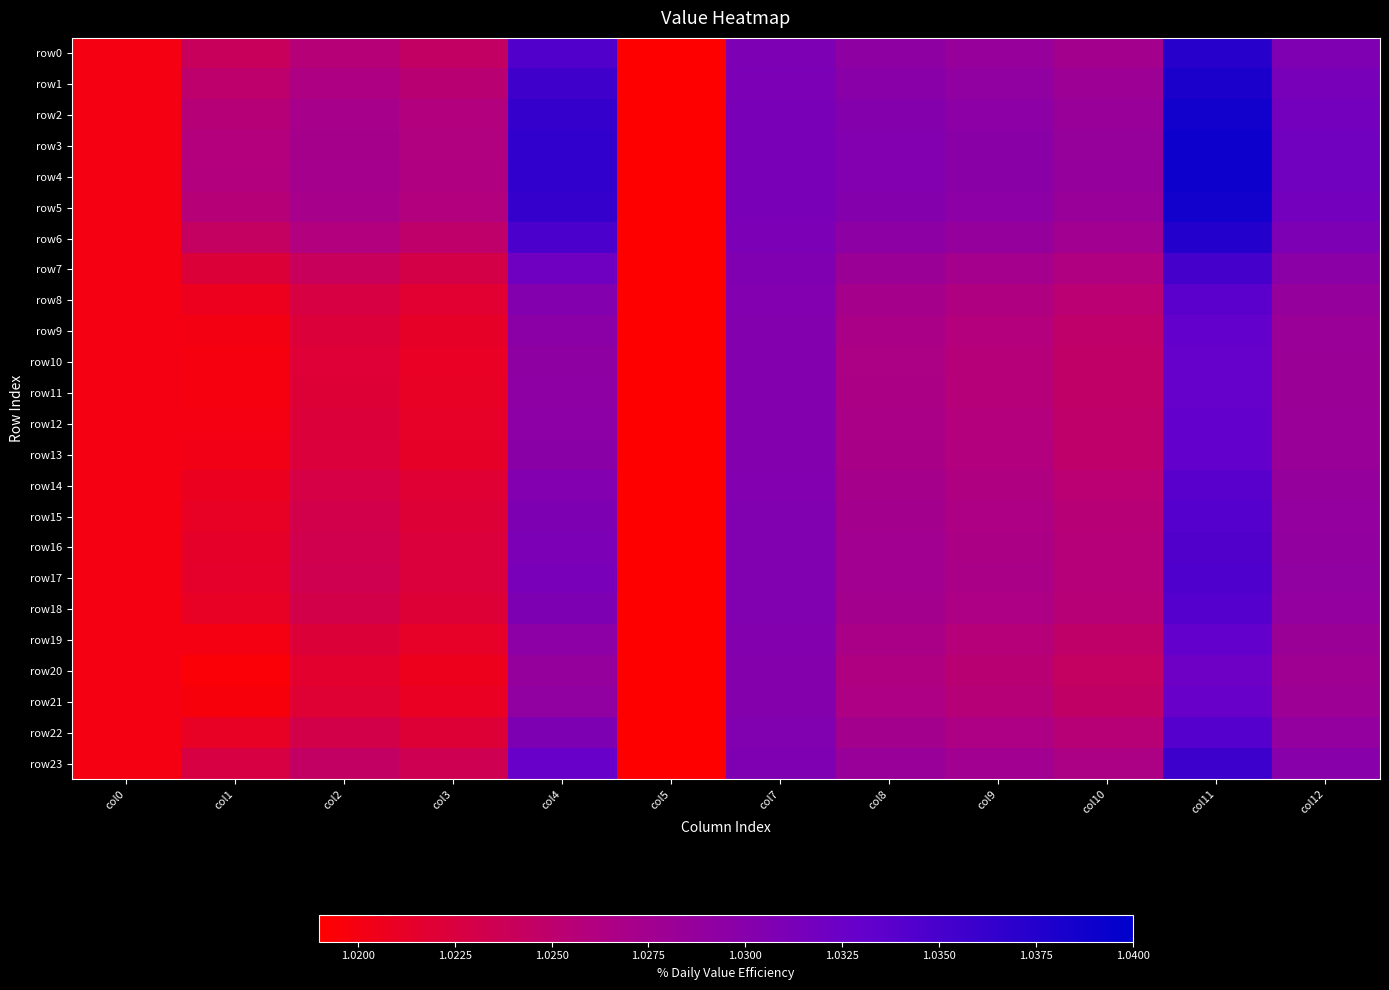

Which series has the largest total across all categories?

row4